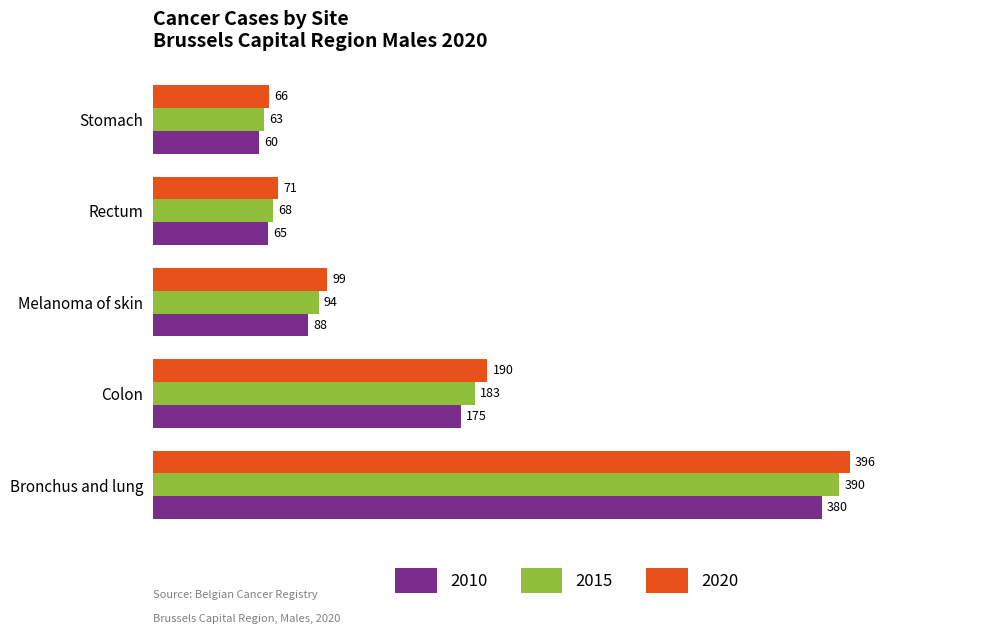

What is the spread (max minus min) of values at Stomach?

6